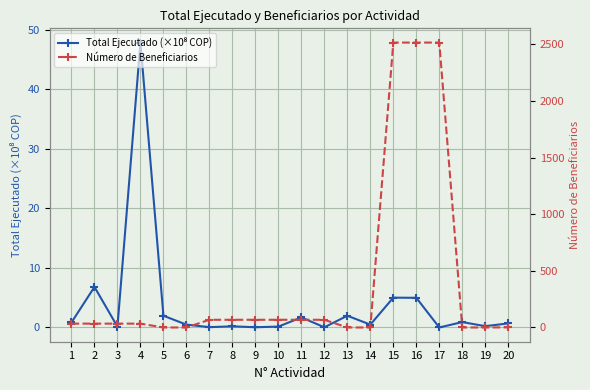

What are all the series names shown in the legend?

Total Ejecutado (×10⁸ COP), Número de Beneficiarios